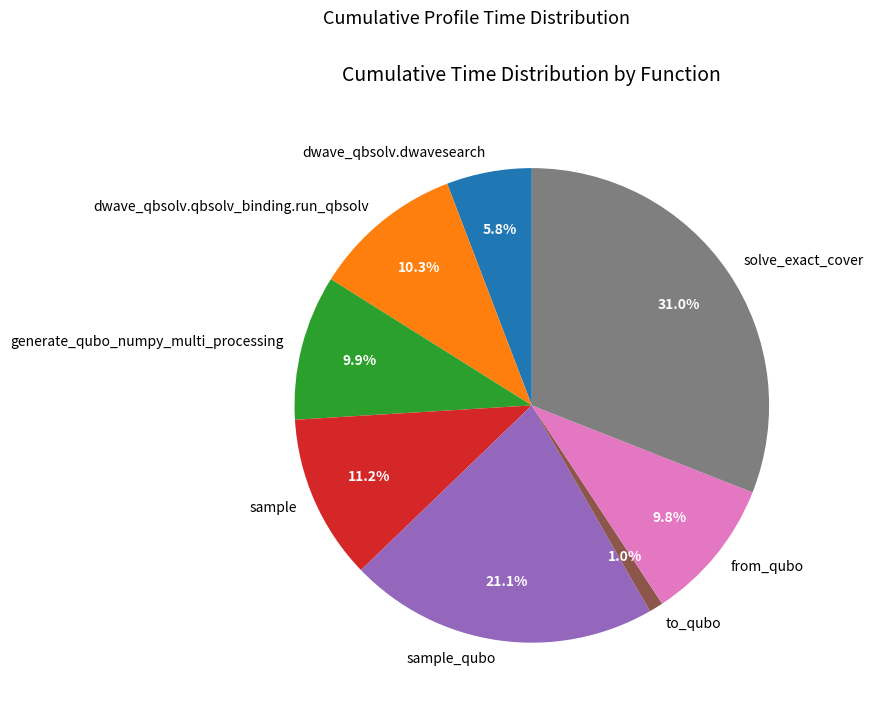

True or false: sample accounts for 11% of the total.

True